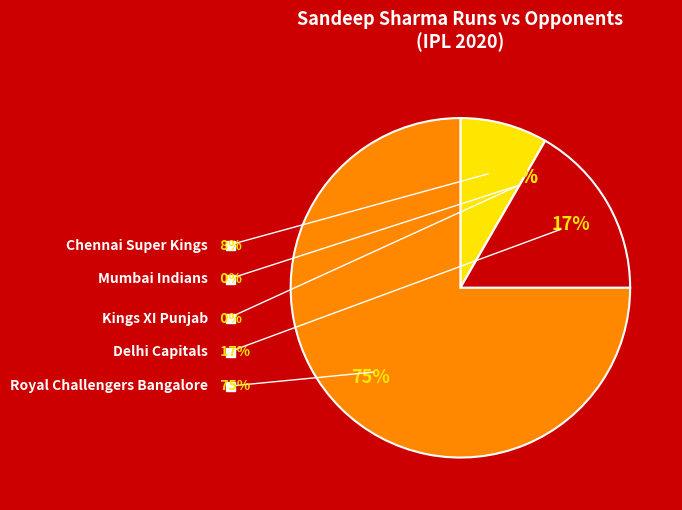

Is it true that Kings XI Punjab is 0% of the pie?

True